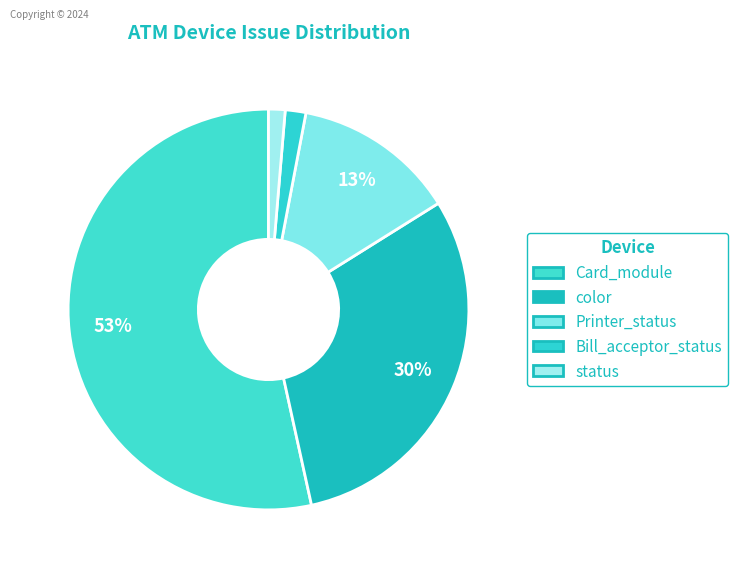

True or false: color accounts for 14% of the total.

False